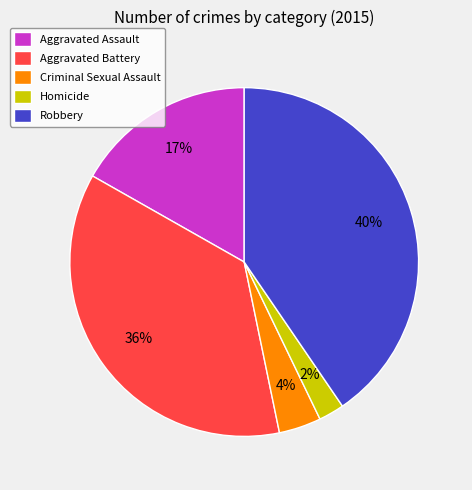

Which has a higher value, Aggravated Battery or Criminal Sexual Assault?

Aggravated Battery